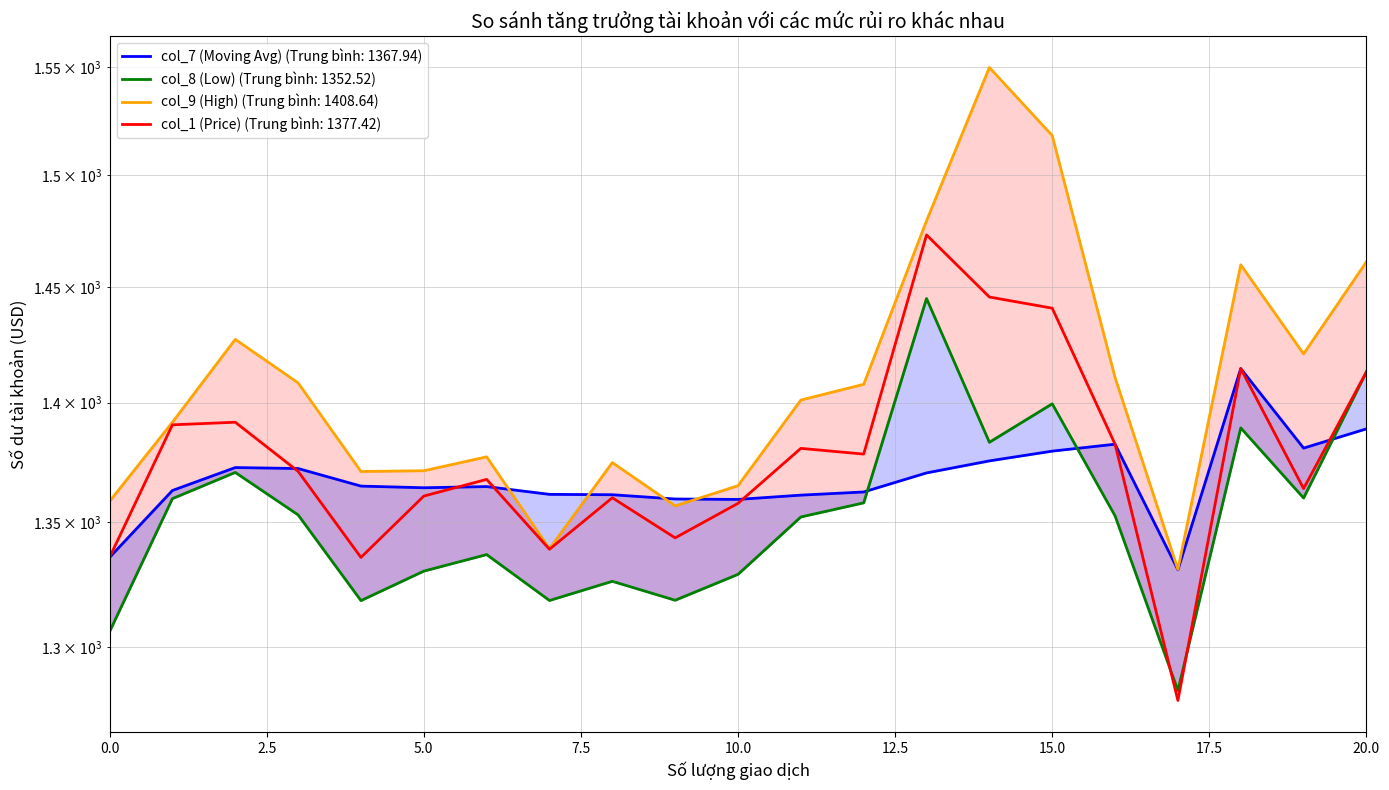

Between 150 and 75, which series saw the biggest shift?

col_8 (Low)